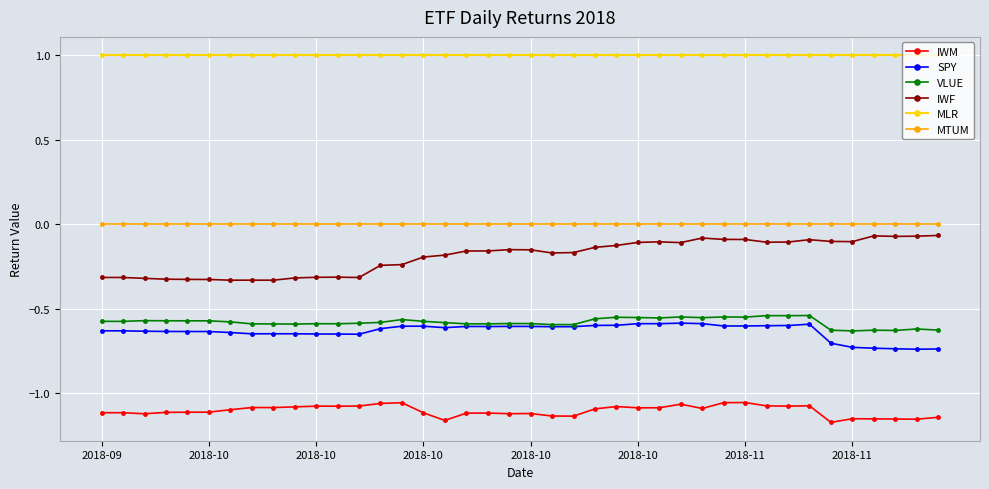

Which series has the largest total across all categories?

MLR